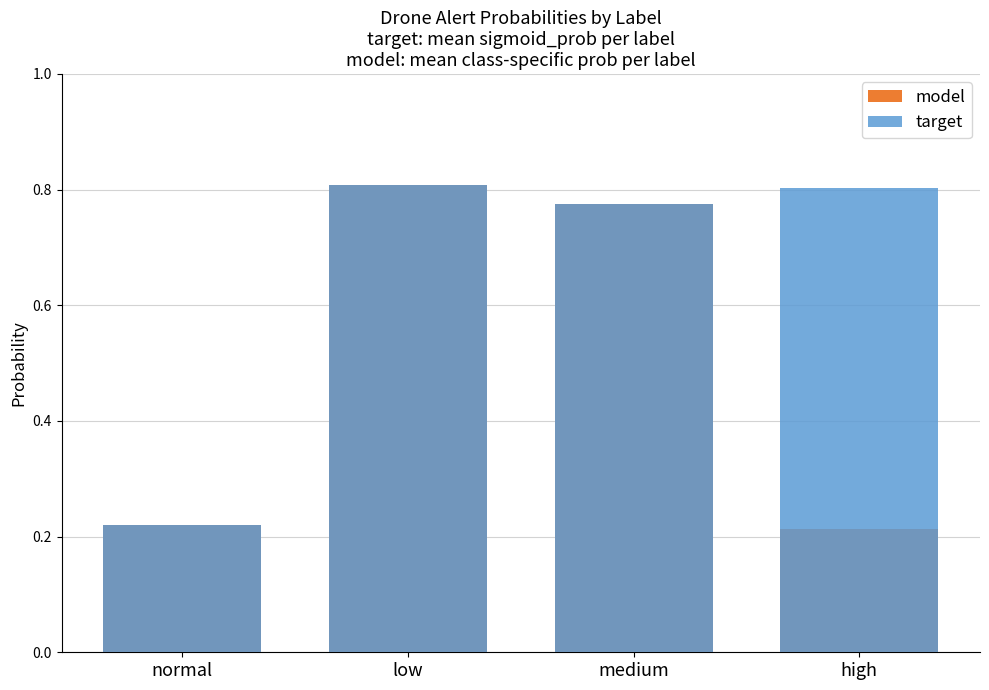

What is the difference between the maximum and minimum values in the model series?

0.6